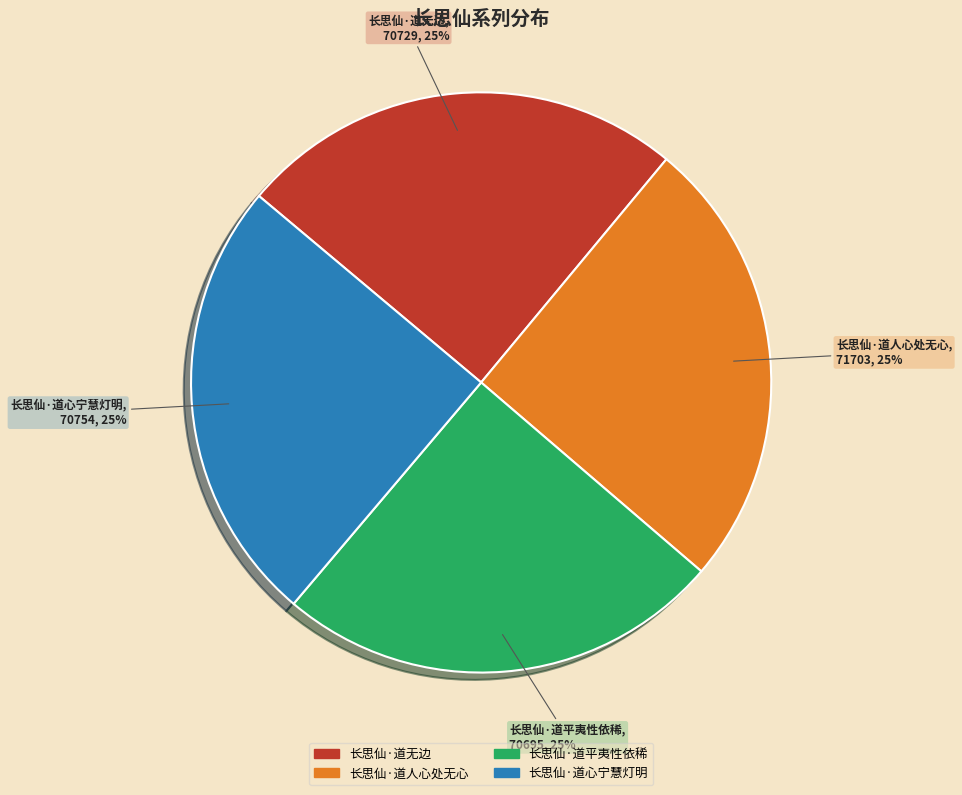

Is there a majority slice in this chart?

No